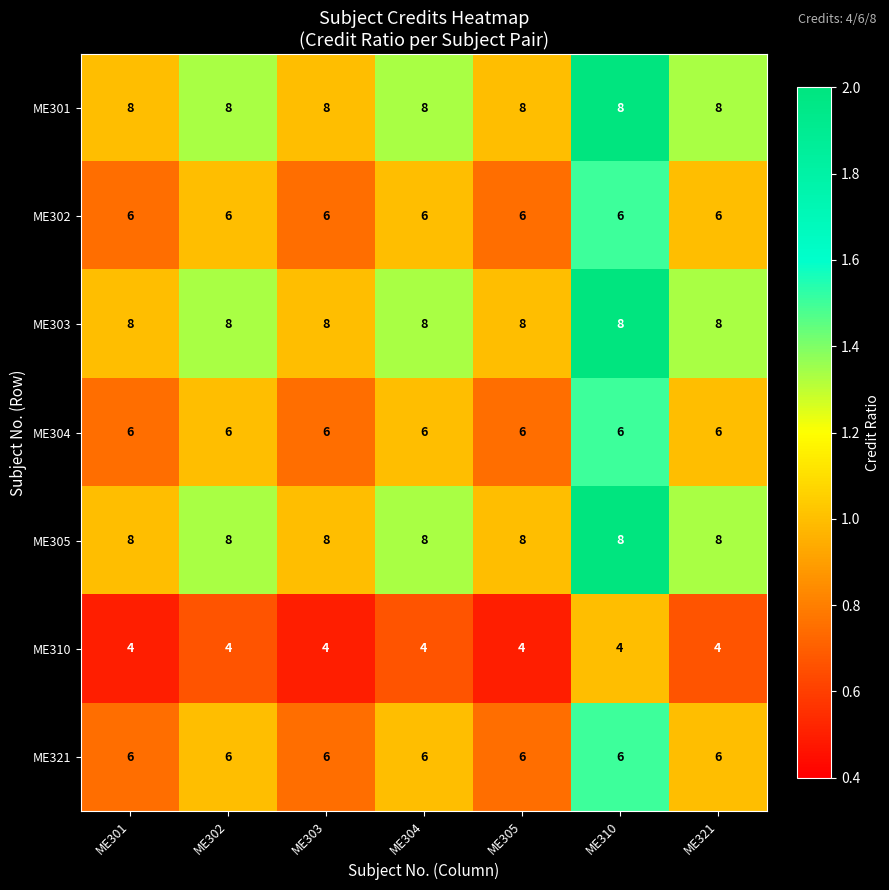

What is the spread (max minus min) of values at ME302?

4